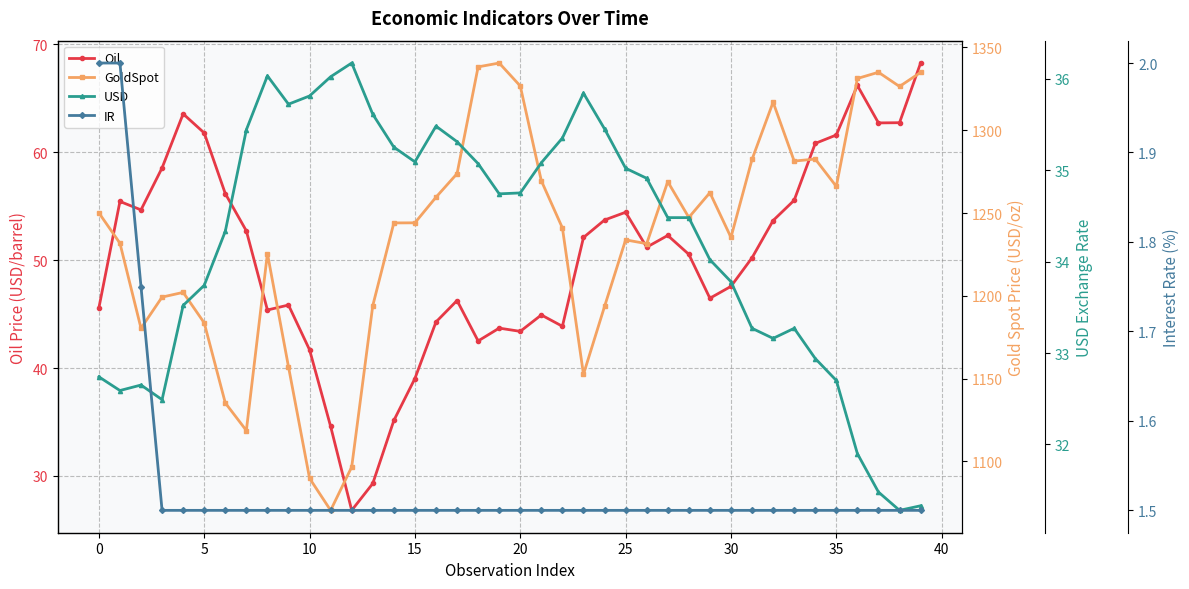

Rank the series by their maximum value, from highest to lowest.

GoldSpot, Oil, USD, IR